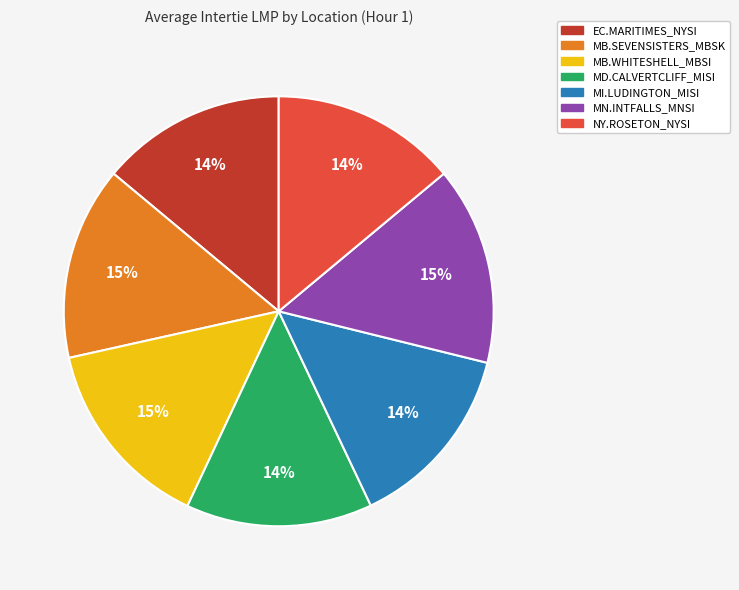

Combined, do MD.CALVERTCLIFF_MISI and NY.ROSETON_NYSI account for over 50%?

No